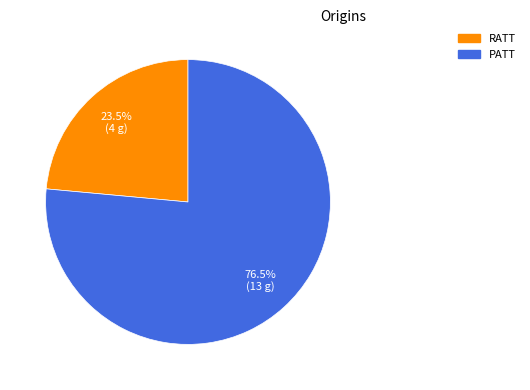

Rank the categories by value from highest to lowest.

PATT, RATT